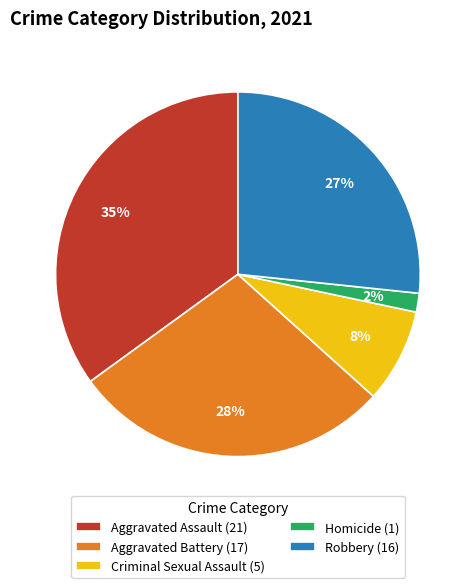

Which has a higher value, Homicide (1) or Aggravated Battery (17)?

Aggravated Battery (17)